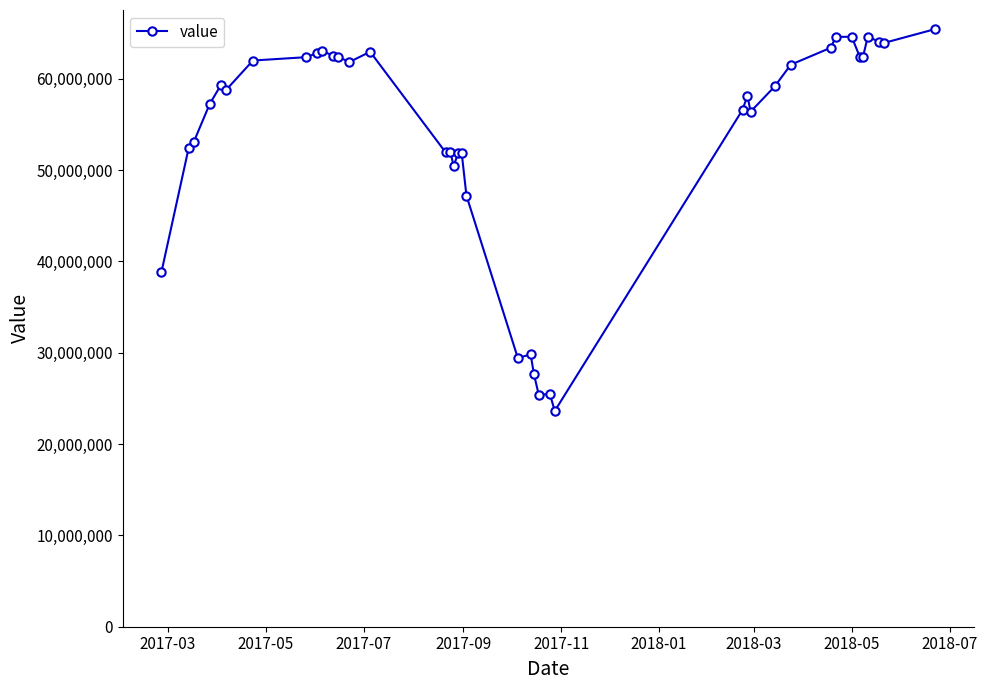

What is the maximum value shown in the chart?

65444730.8